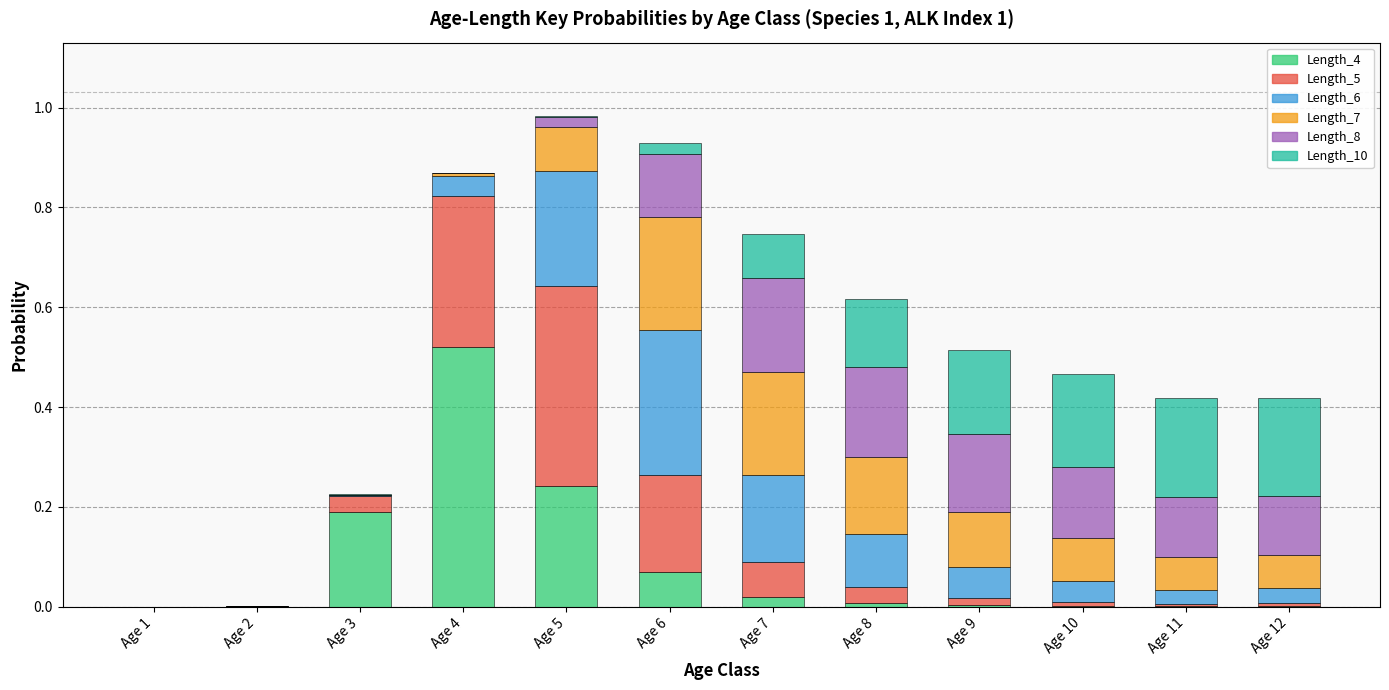

At which label does Length_4 reach its peak?

Age 4